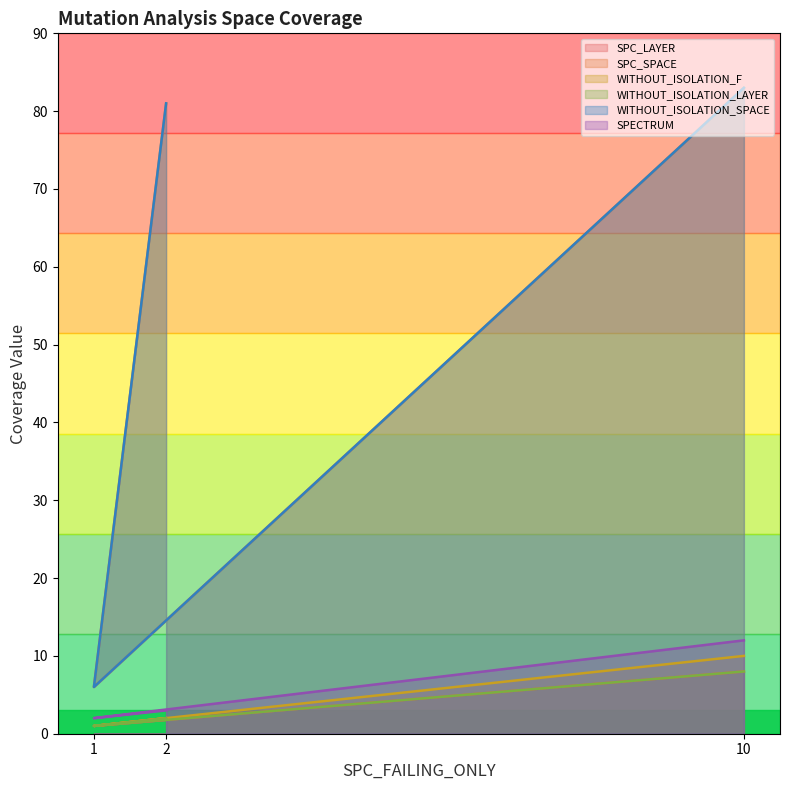

Does the chart display data point markers on the line(s)?

No